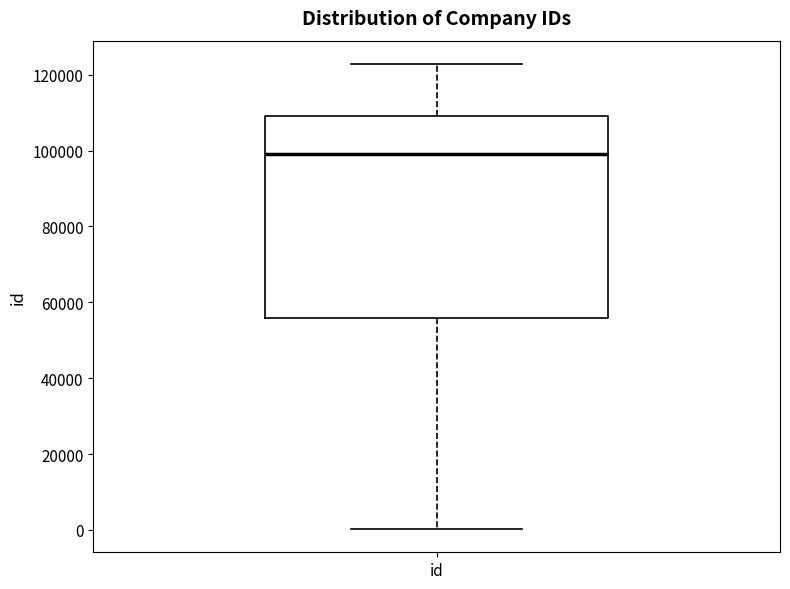

Transcribe this box plot: give where the median line is, the range the box spans, and where the two whiskers end, as read against the y-axis. The values are not printed on the chart, so give them approximately, as read against the axis.

median 98000, box 56000 to 110000, whiskers 0 to 122000